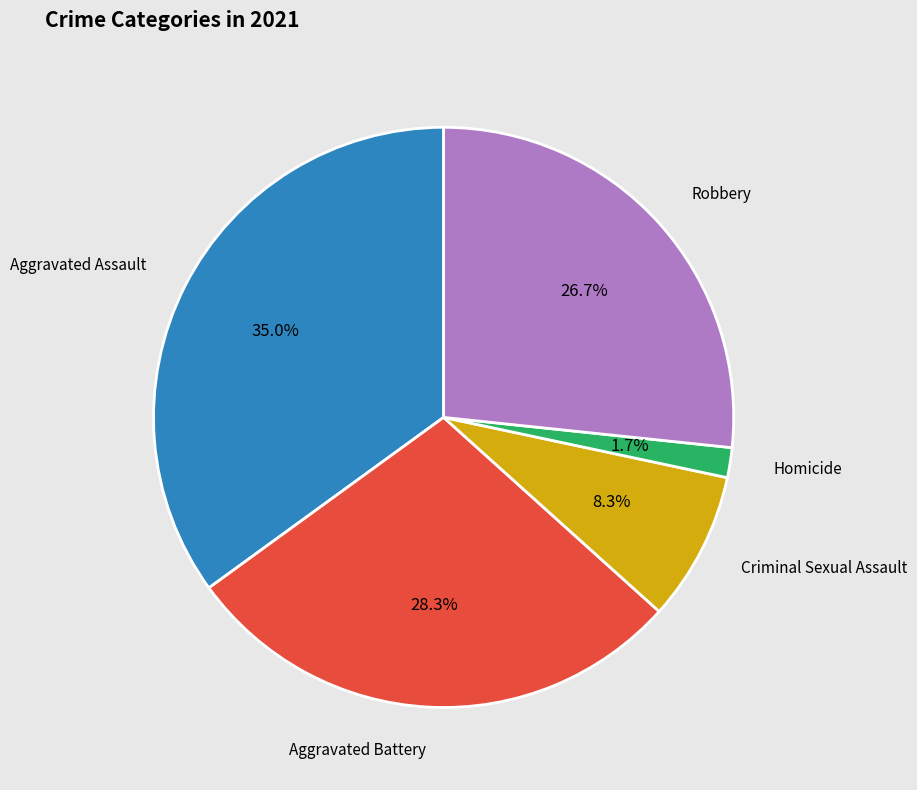

Does any single category account for the majority?

No